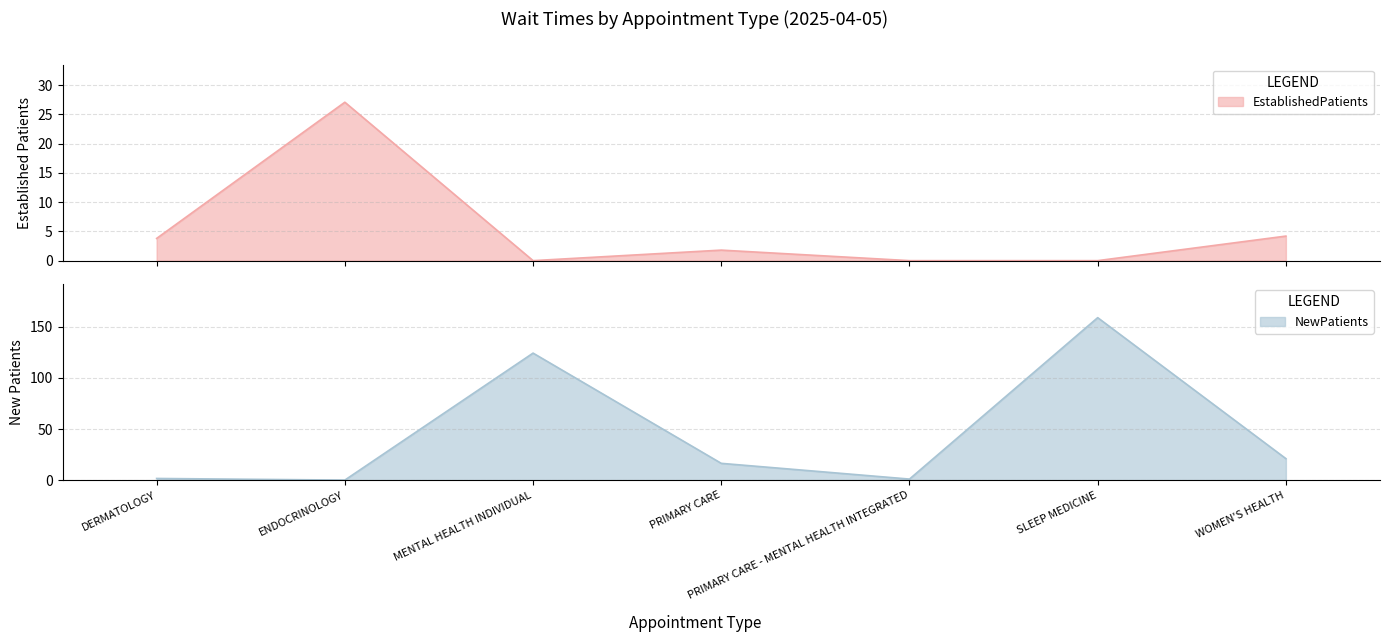

In EstablishedPatients, how many points are higher than both neighbors (excluding endpoints)?

2